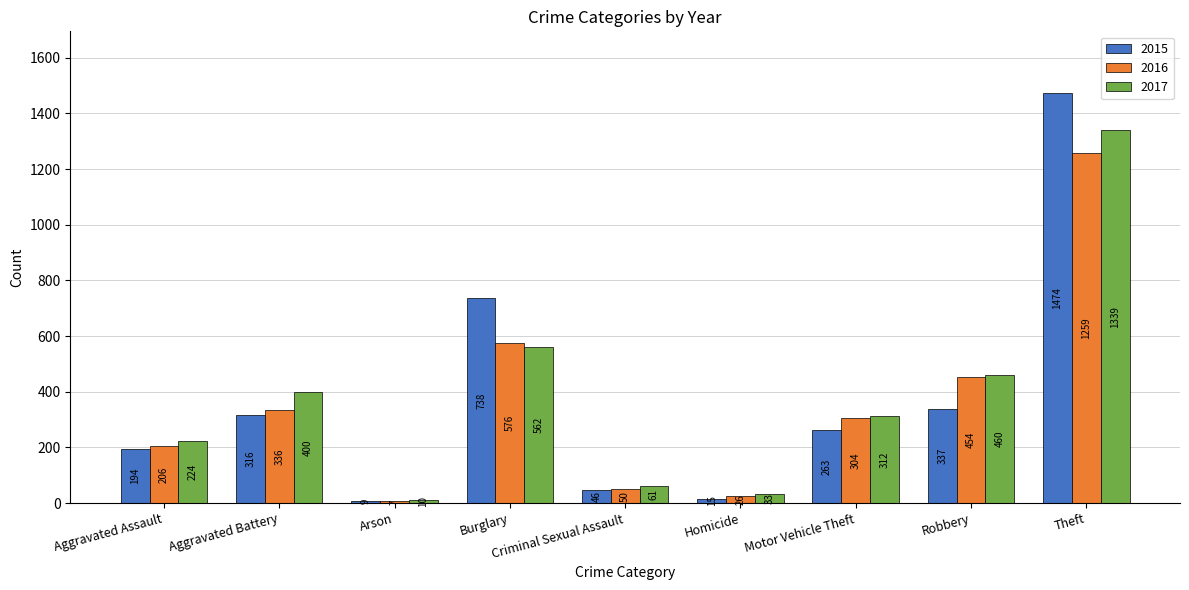

Reading right to left, extract all data points from this chart.

2015: Theft=1474	Robbery=337	Motor Vehicle Theft=263	Homicide=15	Criminal Sexual Assault=46	Burglary=738	Arson=9	Aggravated Battery=316	Aggravated Assault=194
2016: Theft=1259	Robbery=454	Motor Vehicle Theft=304	Homicide=26	Criminal Sexual Assault=50	Burglary=576	Arson=7	Aggravated Battery=336	Aggravated Assault=206
2017: Theft=1339	Robbery=460	Motor Vehicle Theft=312	Homicide=33	Criminal Sexual Assault=61	Burglary=562	Arson=10	Aggravated Battery=400	Aggravated Assault=224